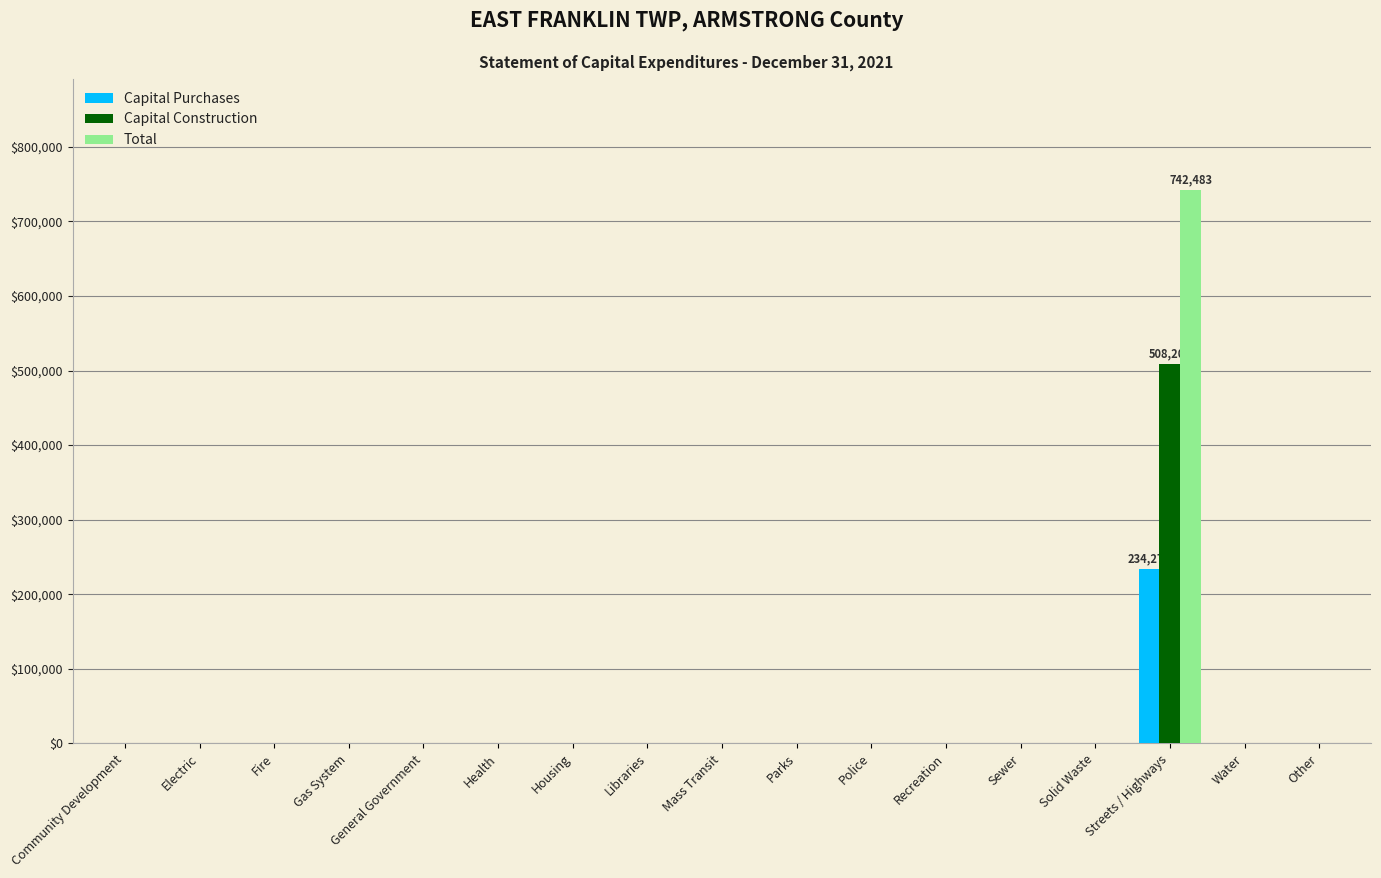

How many groups of bars are there?

17